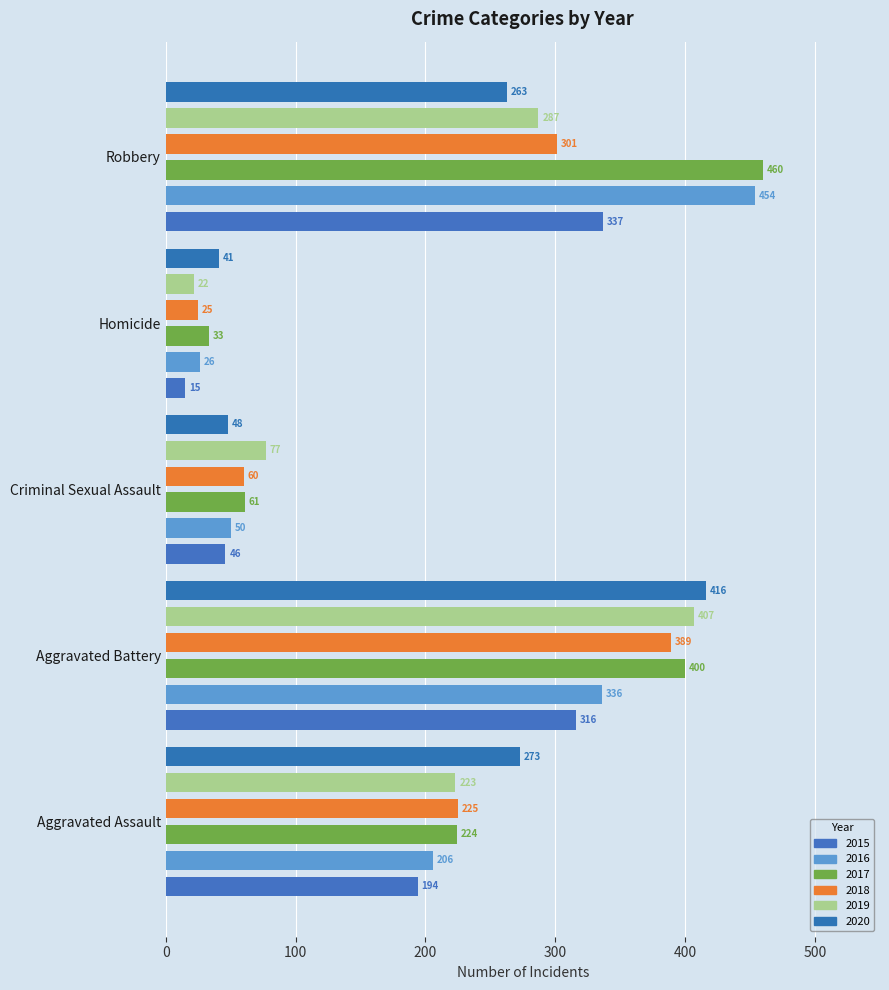

Rank the series at Criminal Sexual Assault from highest to lowest value.

2019, 2017, 2018, 2016, 2020, 2015